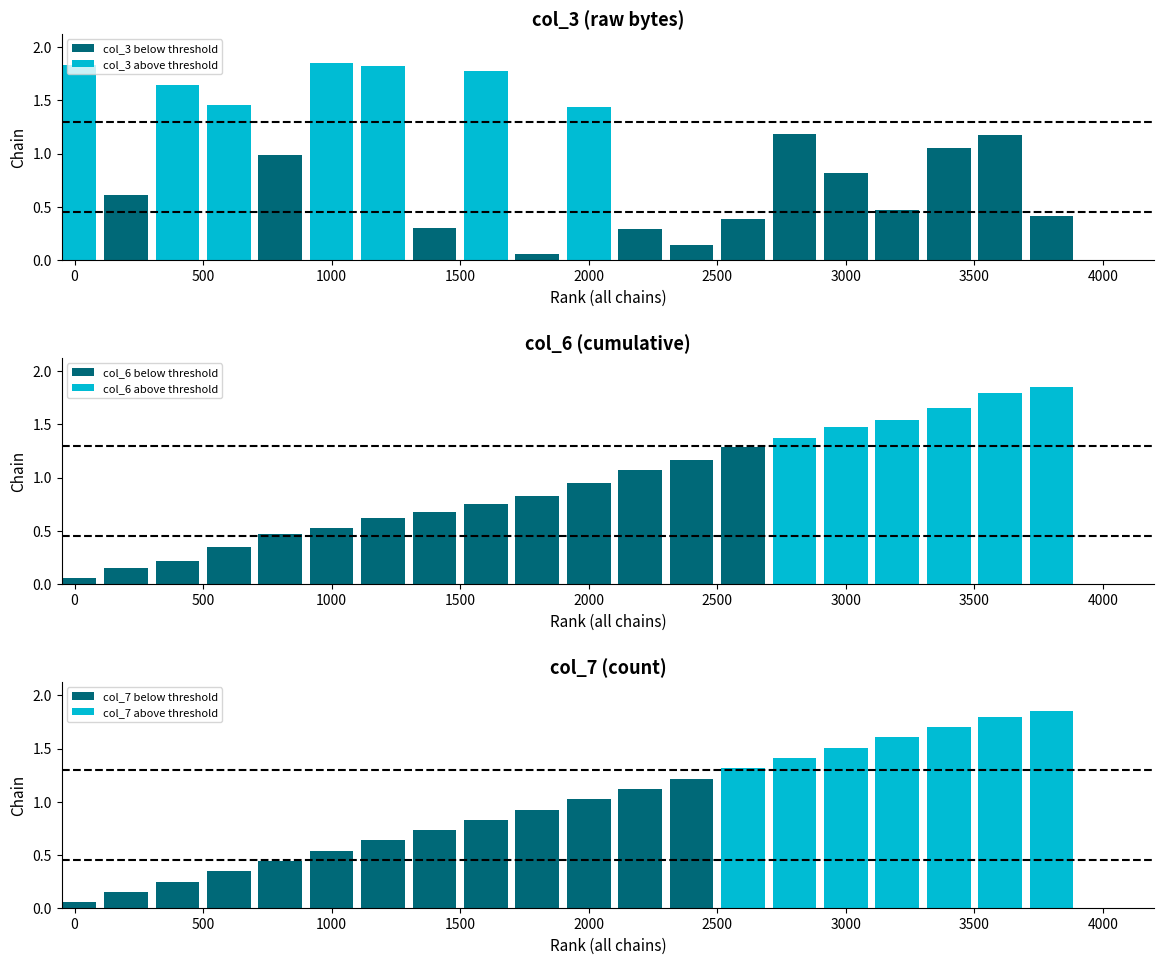

Which series has the widest spread of values?

col_3